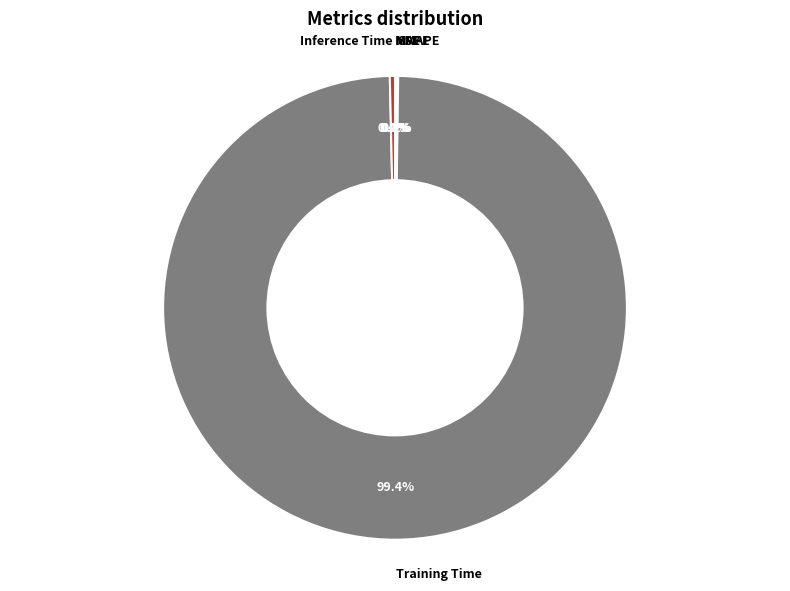

Is there any slice that represents more than half of the pie?

Yes